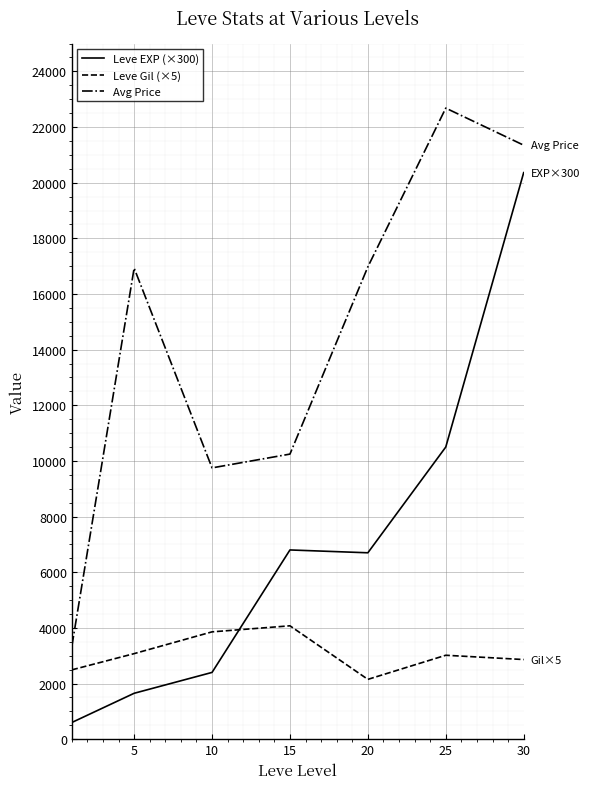

How many times do Leve Gil (×5) and Leve EXP (×300) cross each other?

1